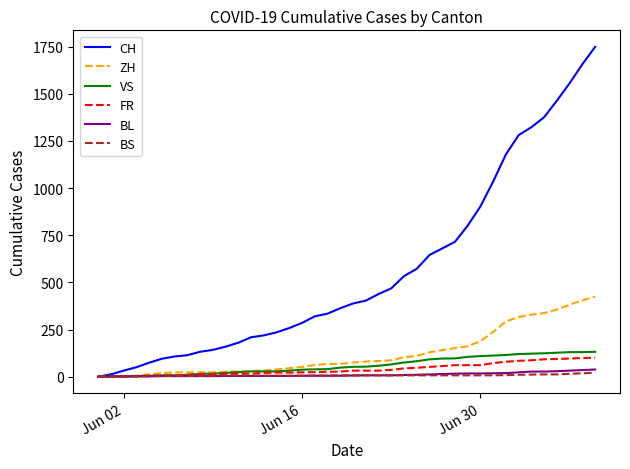

How many series are shown in this chart?

6